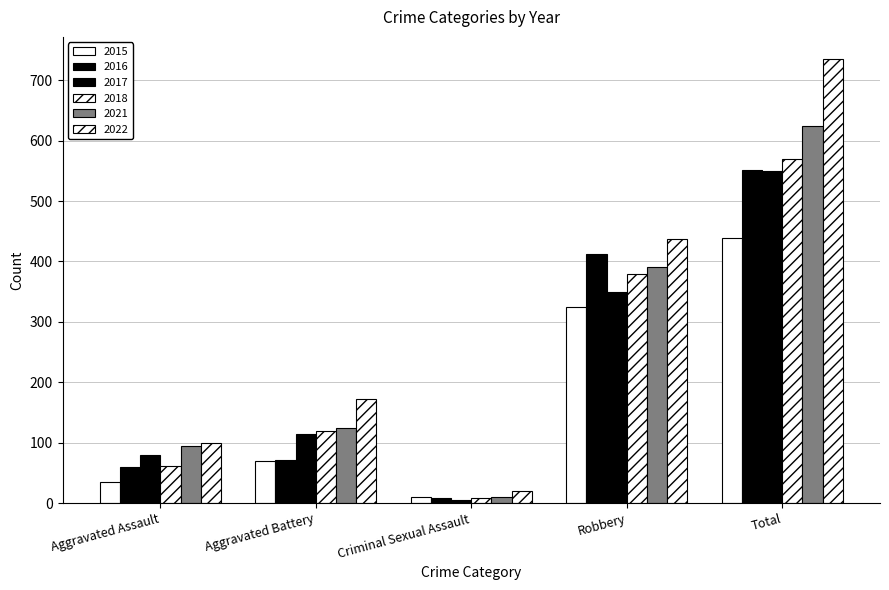

How many categories are shown in the chart?

5